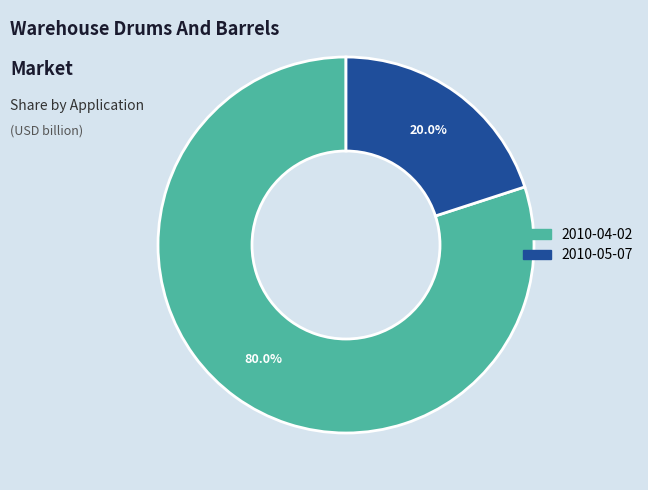

Which slice represents more than half of the pie?

2010-04-02